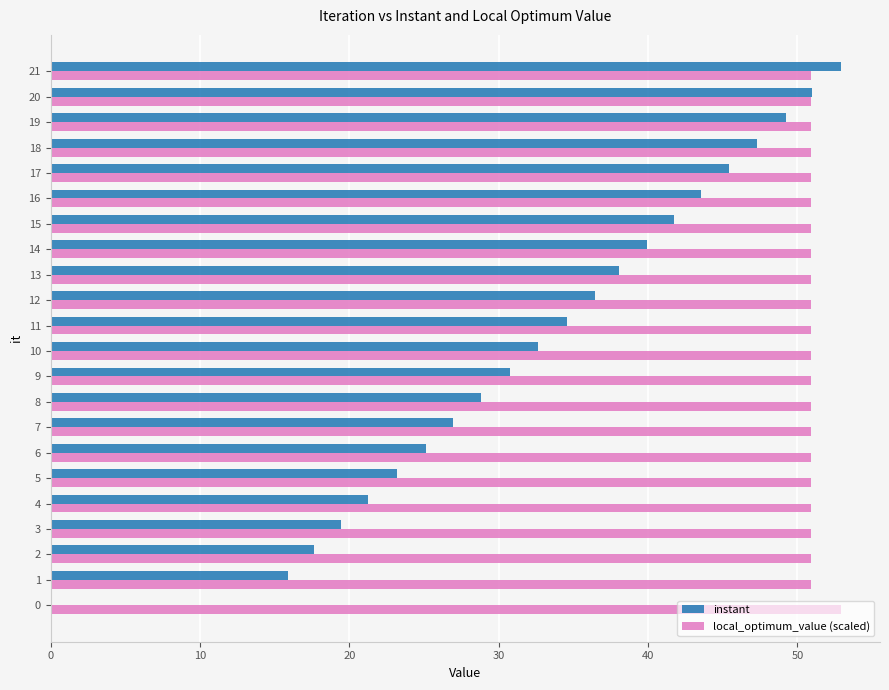

Is the value of instant at 10 greater than the value of local_optimum_value (scaled) at 16?

No